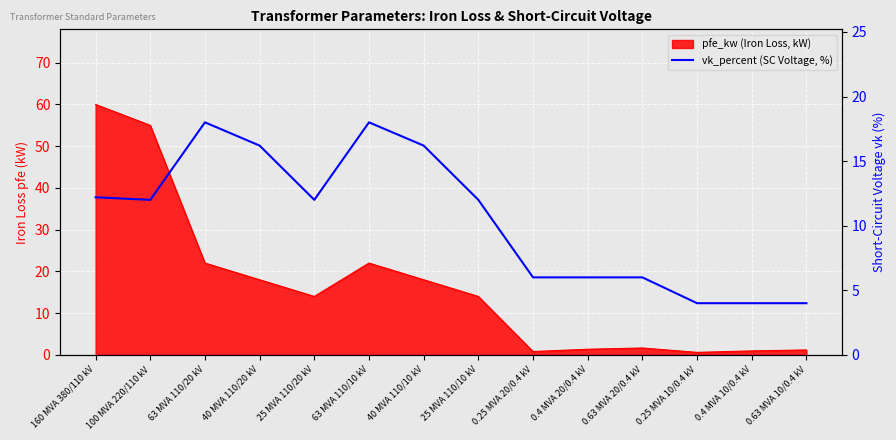

What is the minimum value shown in the chart?

4.0